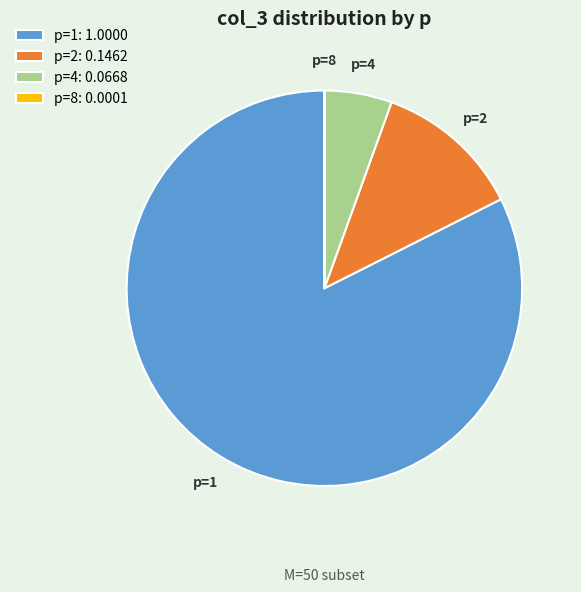

Is the sum of p=4 and p=1 greater than half?

Yes